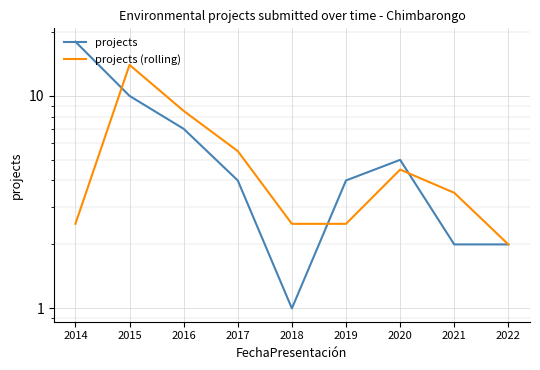

Is it true that projects equals 10.0 at 2015?

True